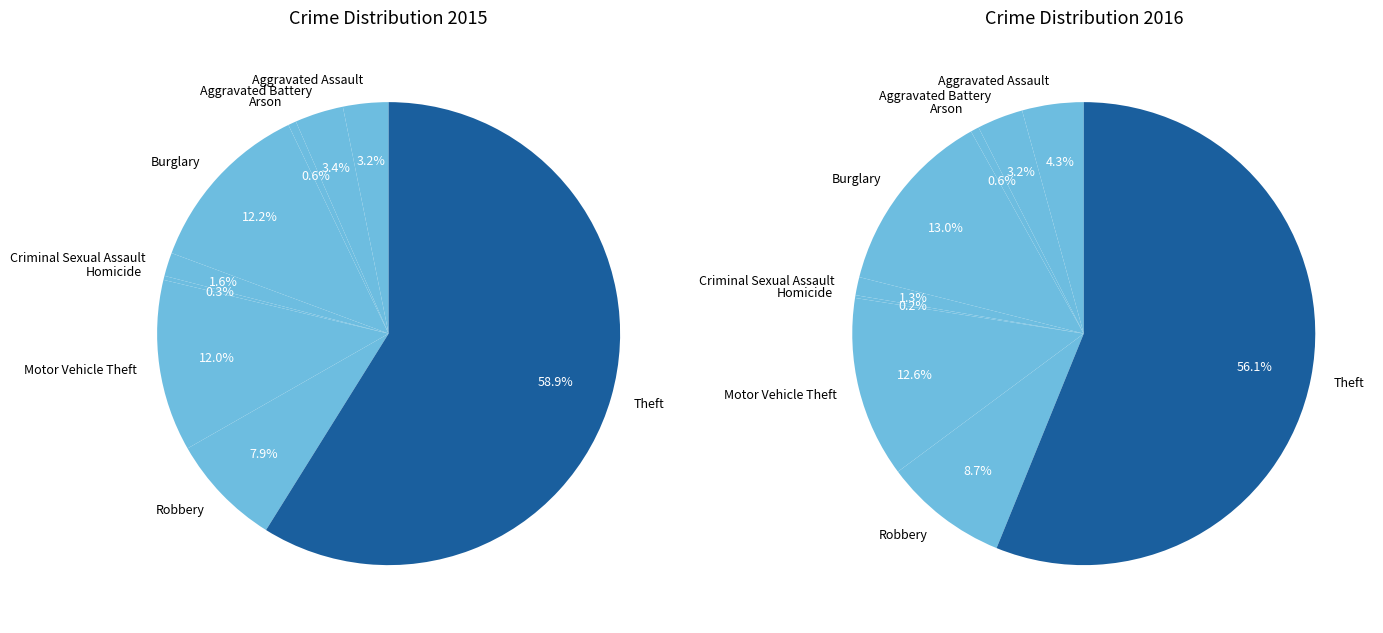

Which category has the biggest portion of the pie?

Theft